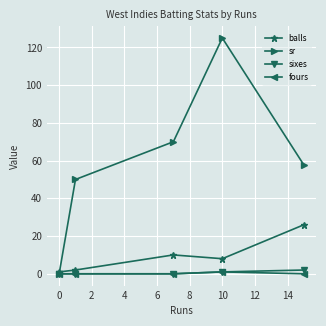

How many data points in sr are less than 57?

2